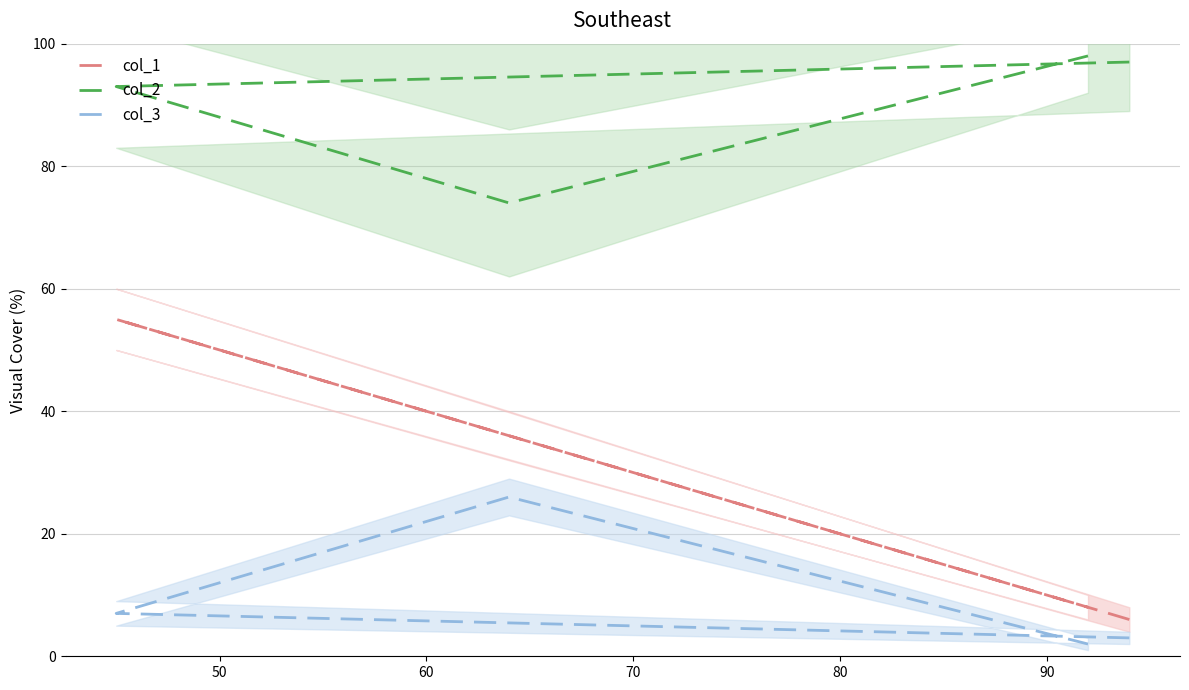

Rank the series at 60 from lowest to highest value.

col_3, col_1, col_2